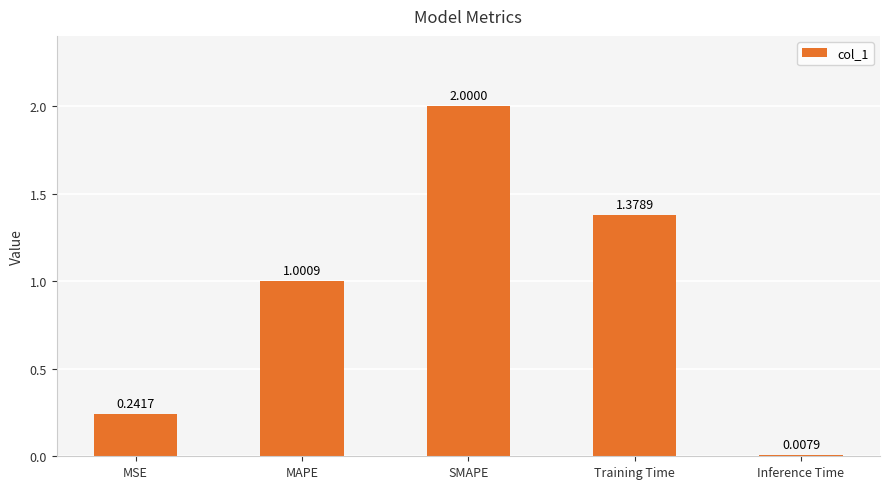

How many values are below 1?

2